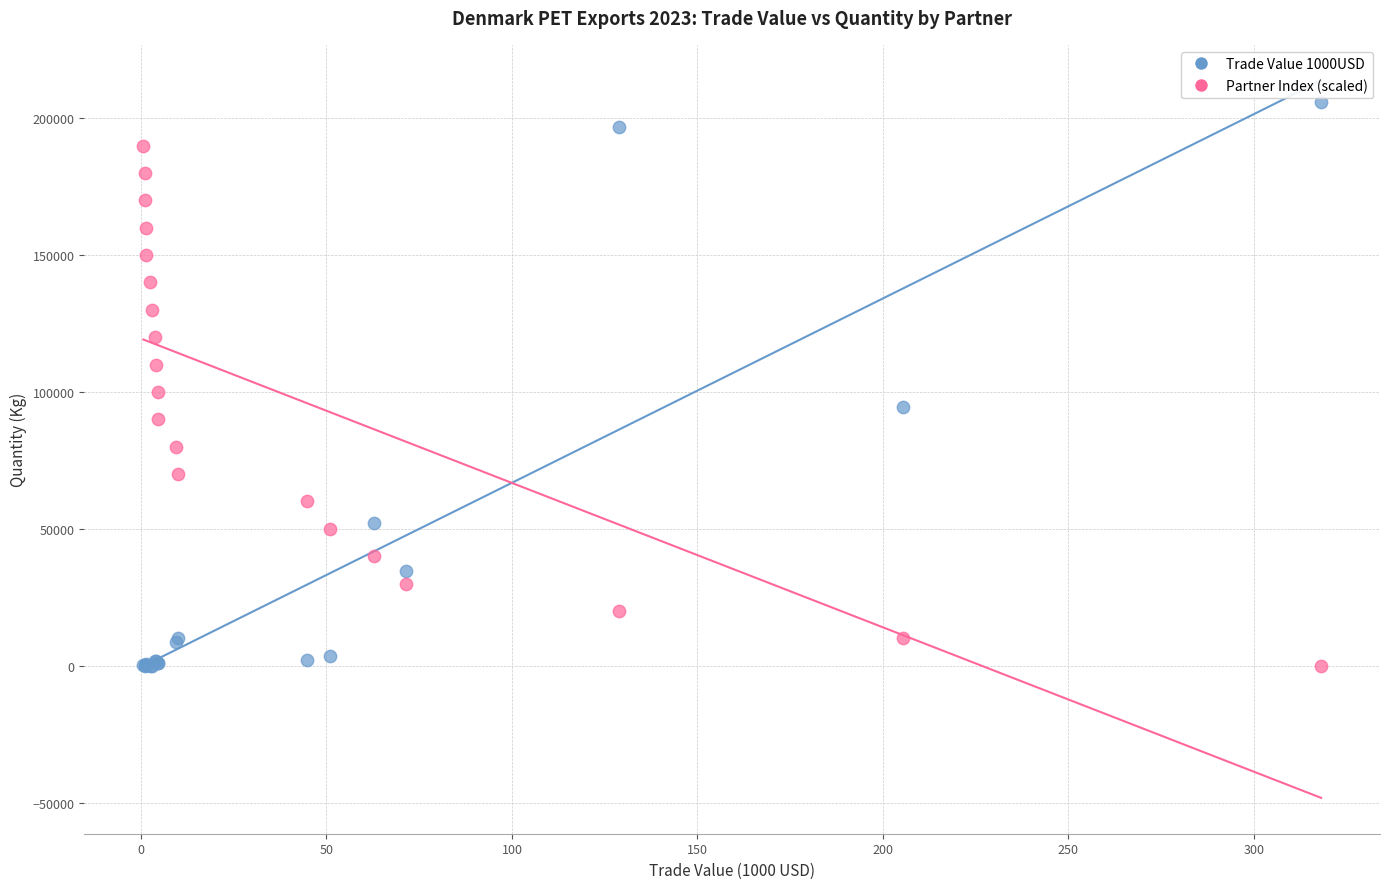

Which series has the widest spread of Y values?

Trade Value 1000USD